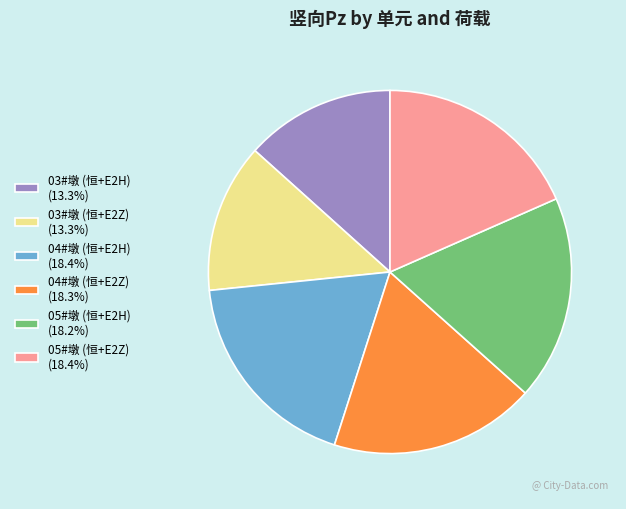

Between 04#墩 (恒+E2H) and 03#墩 (恒+E2H), which is larger?

04#墩 (恒+E2H)